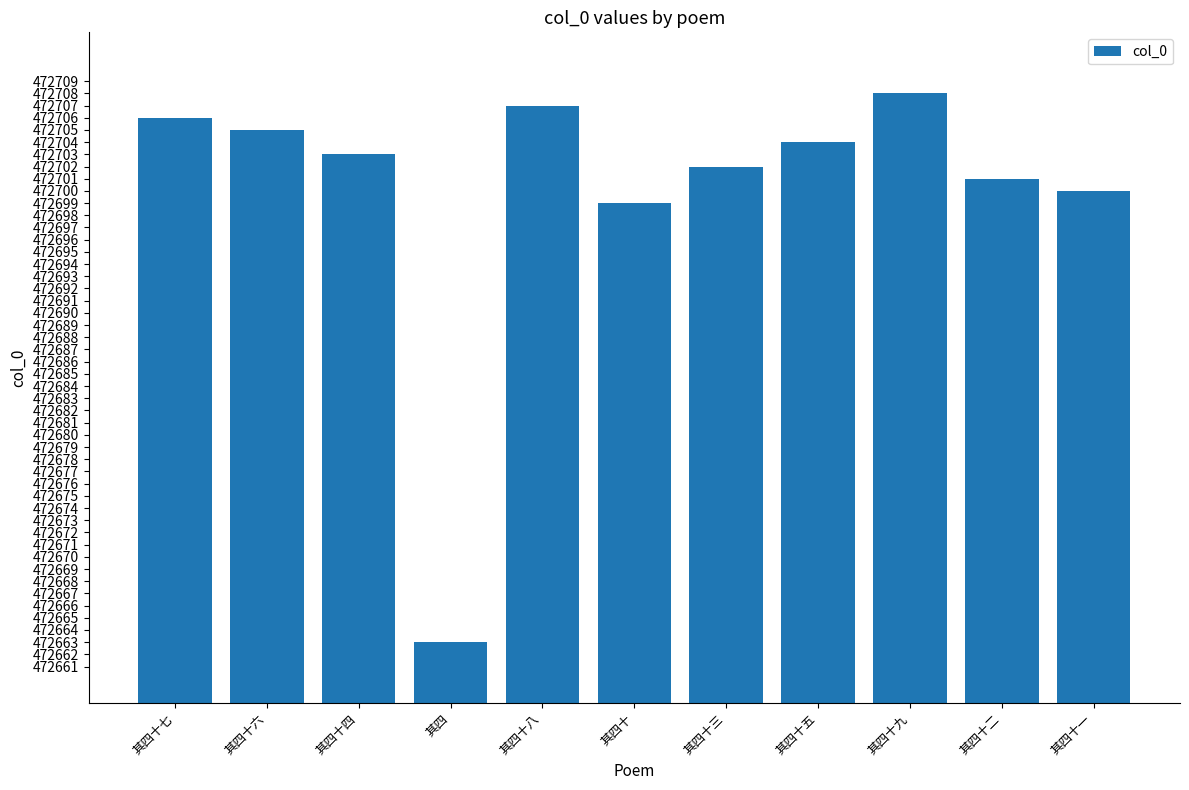

What is the average value?

472700